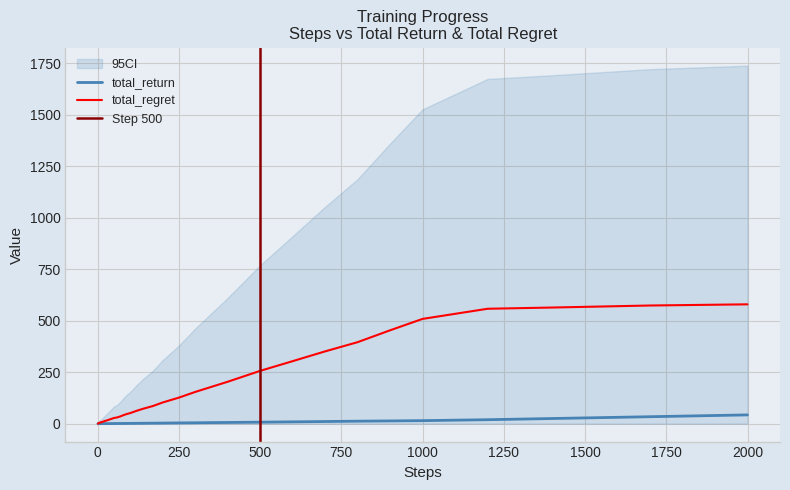

At how many categories does at least one series exceed 266?

9